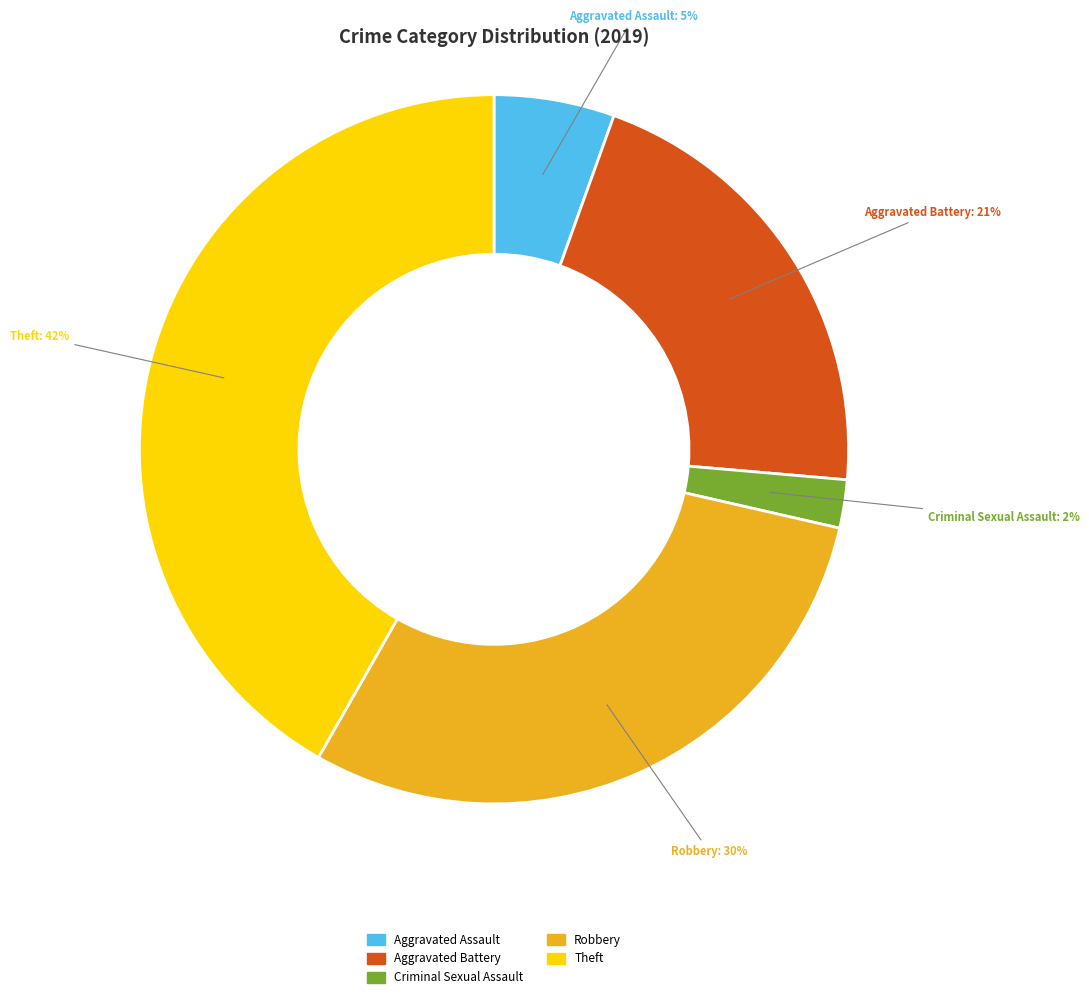

Is there a majority slice in this chart?

No